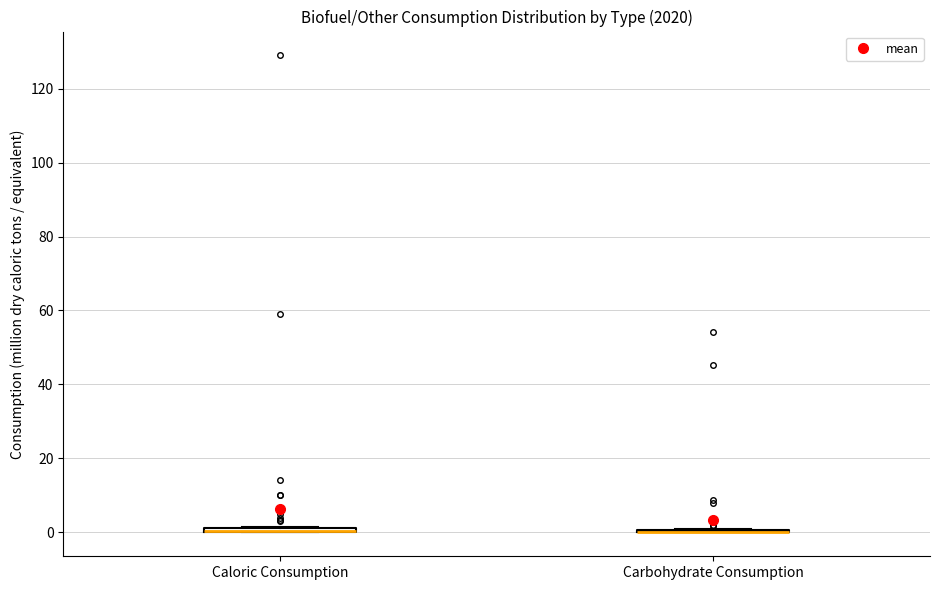

Where is the lower edge of the box for Caloric Consumption on the y-axis? The values are not printed on the chart, so give them approximately, as read against the axis.

0